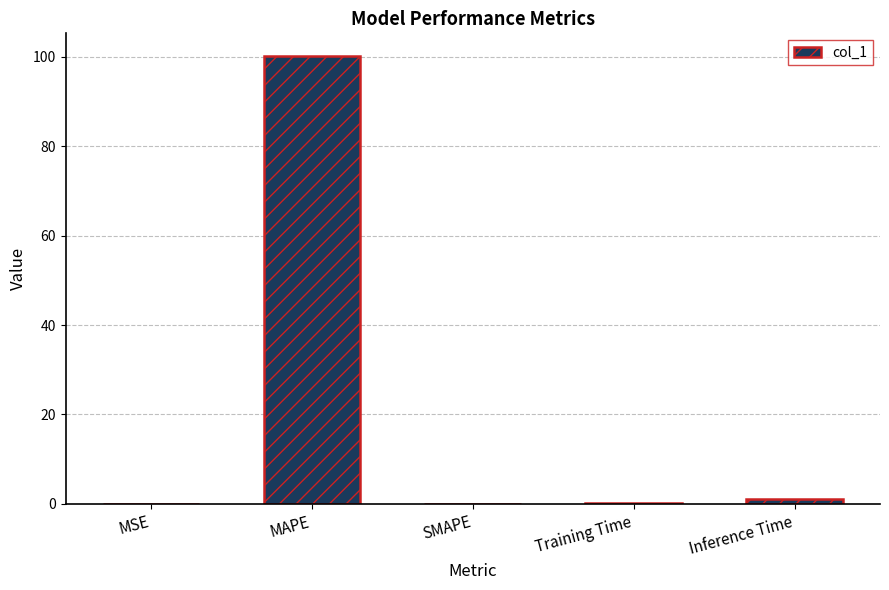

What is the approximate value at MAPE?

100.2